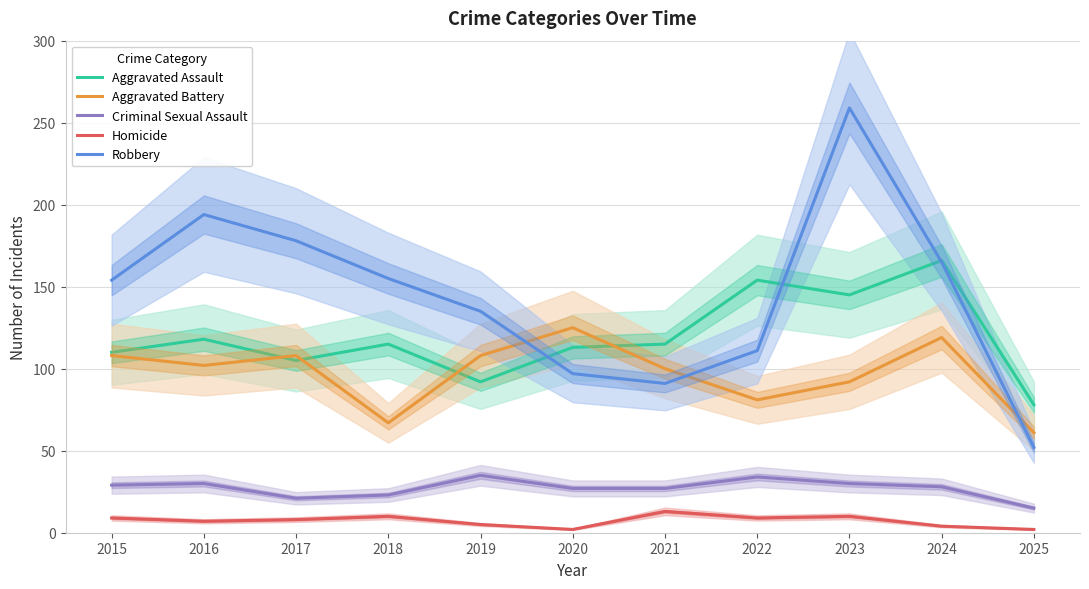

What is the smallest value displayed?

2